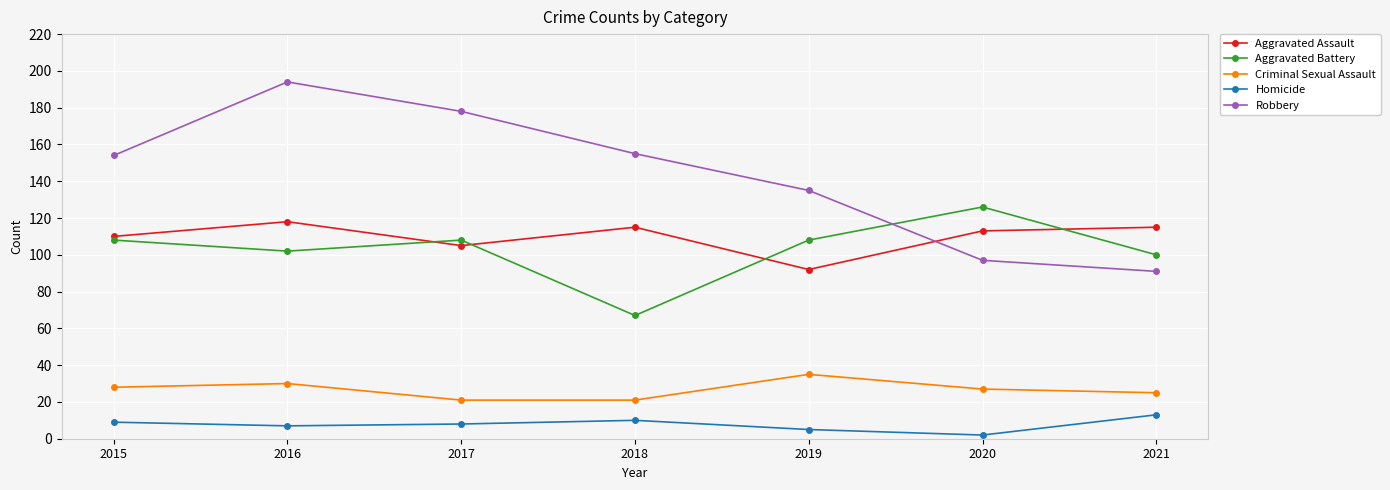

True or false: Aggravated Battery has a value of 100 at 2021.

True